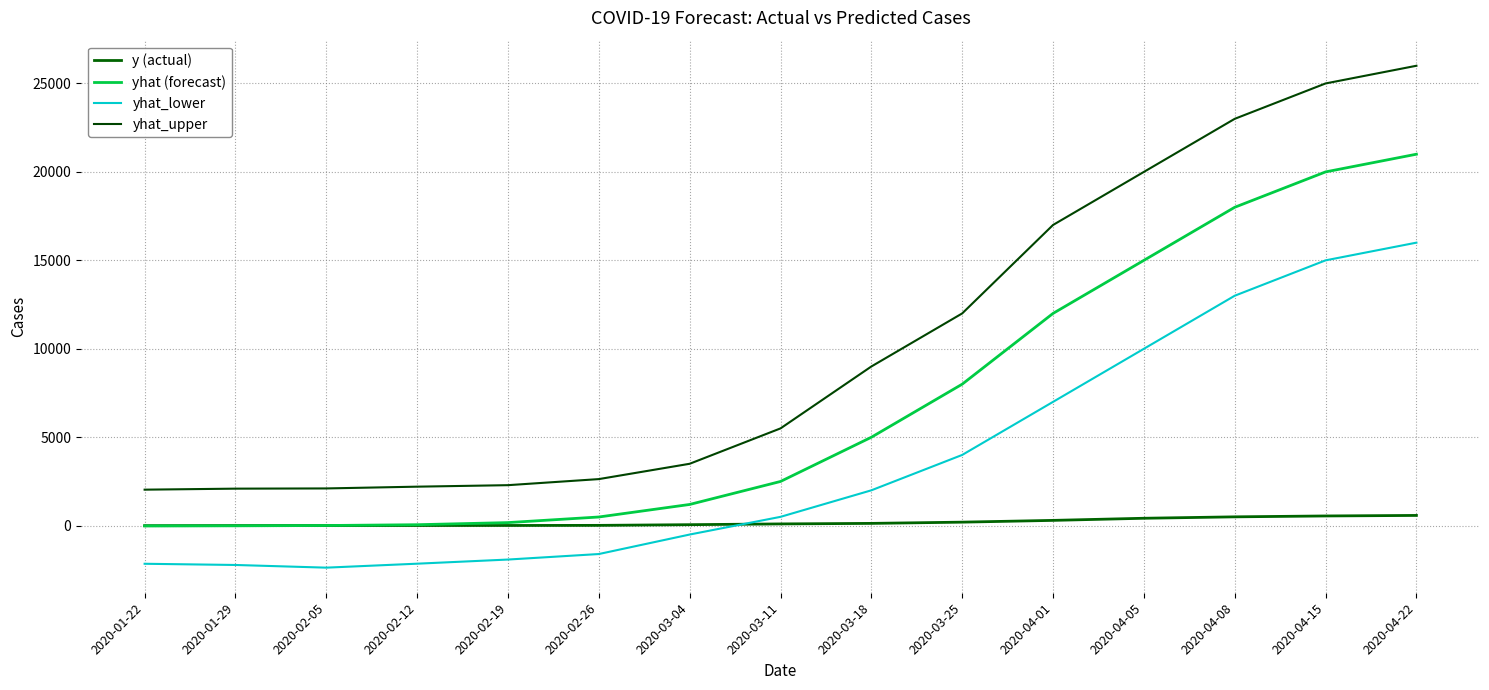

What is the sum of all yhat_lower values?

54589.9